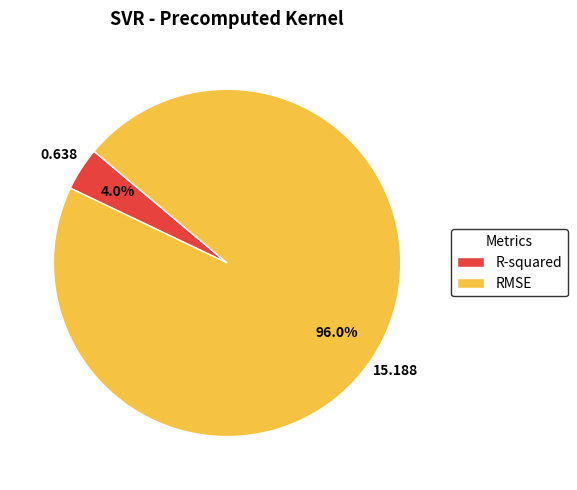

To the nearest percent, what is the difference between the RMSE and R-squared slice percentages?

92%